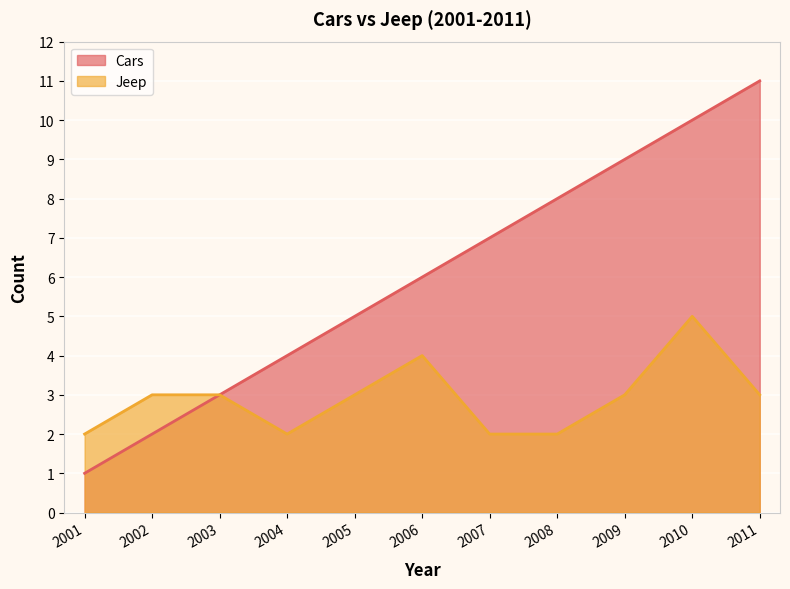

Does the chart display data point markers on the line(s)?

No